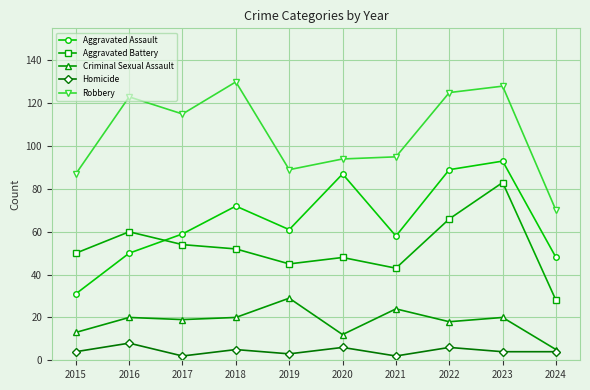

What are all the series names shown in the legend?

Aggravated Assault, Aggravated Battery, Criminal Sexual Assault, Homicide, Robbery